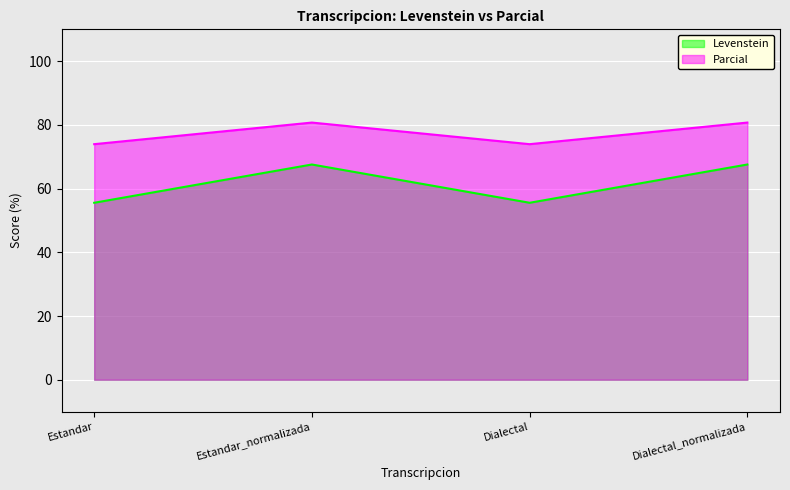

What is the average value of the Levenstein series?

61.6